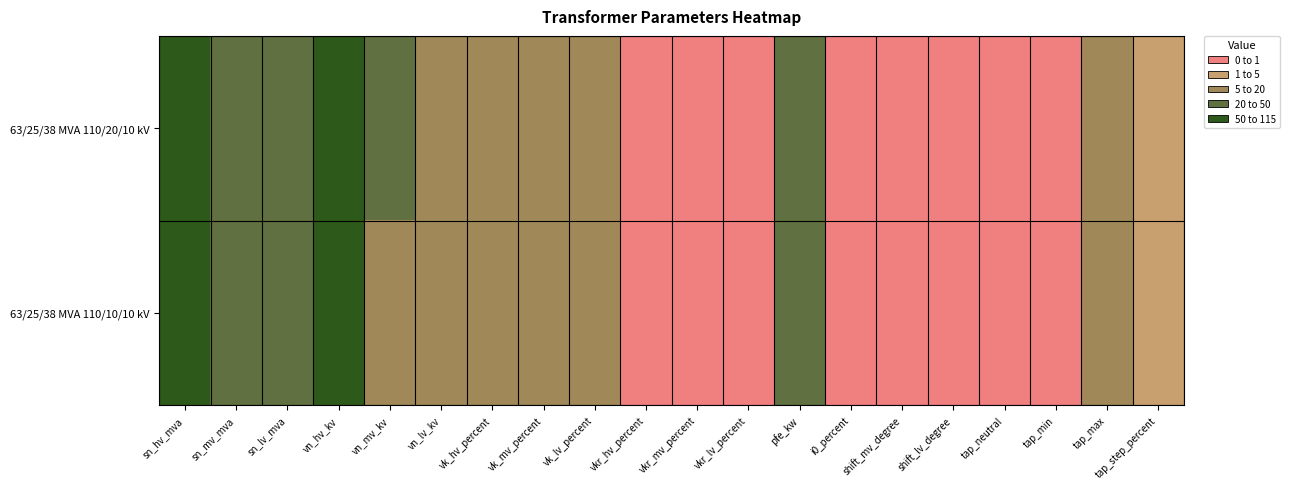

Reading left to right, transcribe all the data shown in this chart.

63/25/38 MVA 110/20/10 kV: sn_hv_mva=63.0	sn_mv_mva=25.0	sn_lv_mva=38.0	vn_hv_kv=110.0	vn_mv_kv=20.0	vn_lv_kv=10.0	vk_hv_percent=10.4	vk_mv_percent=10.4	vk_lv_percent=10.4	vkr_hv_percent=0.3	vkr_mv_percent=0.3	vkr_lv_percent=0.3	pfe_kw=35.0	i0_percent=0.9	shift_mv_degree=0.0	shift_lv_degree=0.0	tap_neutral=0.0	tap_min=0.0	tap_max=10.0	tap_step_percent=1.2
63/25/38 MVA 110/10/10 kV: sn_hv_mva=63.0	sn_mv_mva=25.0	sn_lv_mva=38.0	vn_hv_kv=110.0	vn_mv_kv=10.0	vn_lv_kv=10.0	vk_hv_percent=10.4	vk_mv_percent=10.4	vk_lv_percent=10.4	vkr_hv_percent=0.3	vkr_mv_percent=0.3	vkr_lv_percent=0.3	pfe_kw=35.0	i0_percent=0.9	shift_mv_degree=0.0	shift_lv_degree=0.0	tap_neutral=0.0	tap_min=0.0	tap_max=10.0	tap_step_percent=1.2